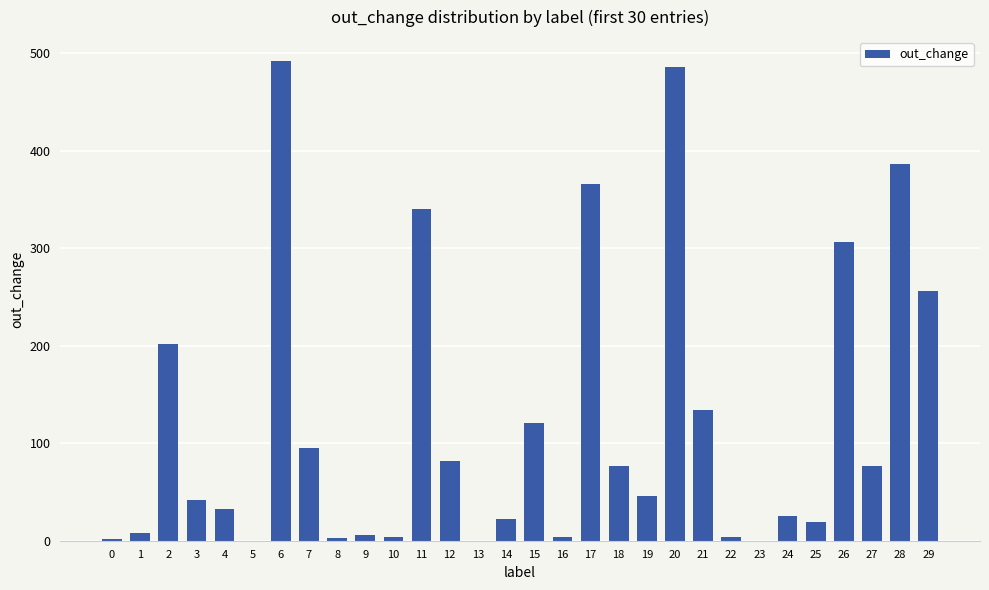

Between 26 and 19, which is larger?

26